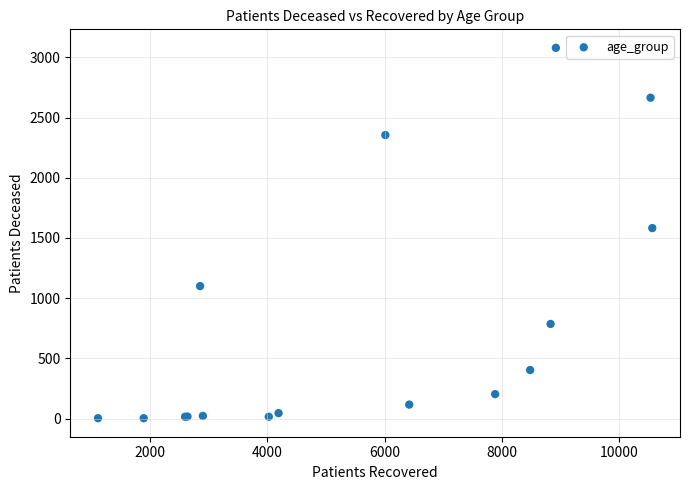

What Y value in the scatter plot is closest to 1541?

1582